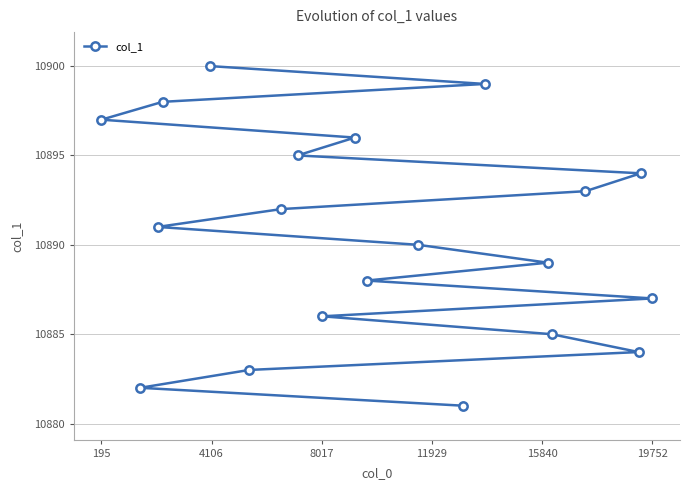

What is the difference between the maximum and second lowest values?

18